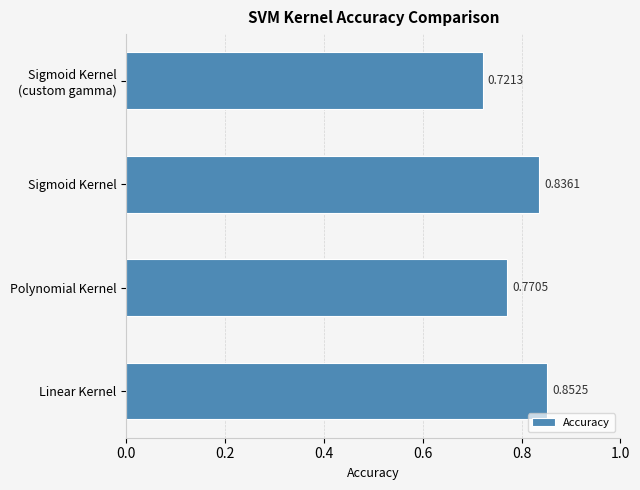

What is the sum of the values at Sigmoid Kernel and Linear Kernel?

1.7